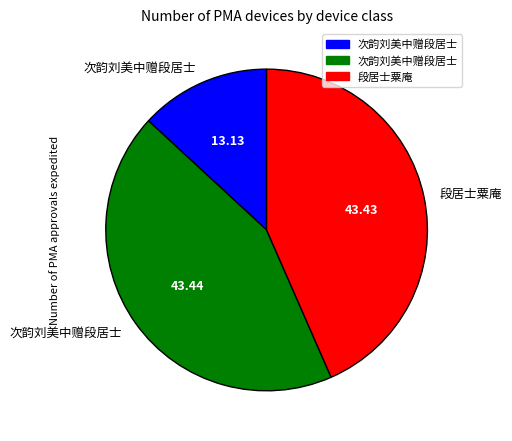

Does any single category account for the majority?

No